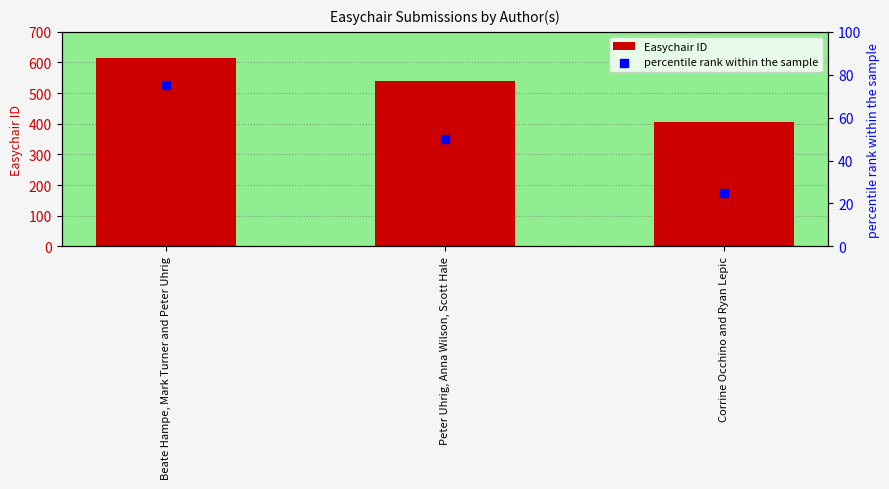

What are all the series names shown in the legend?

Easychair ID, percentile rank within the sample